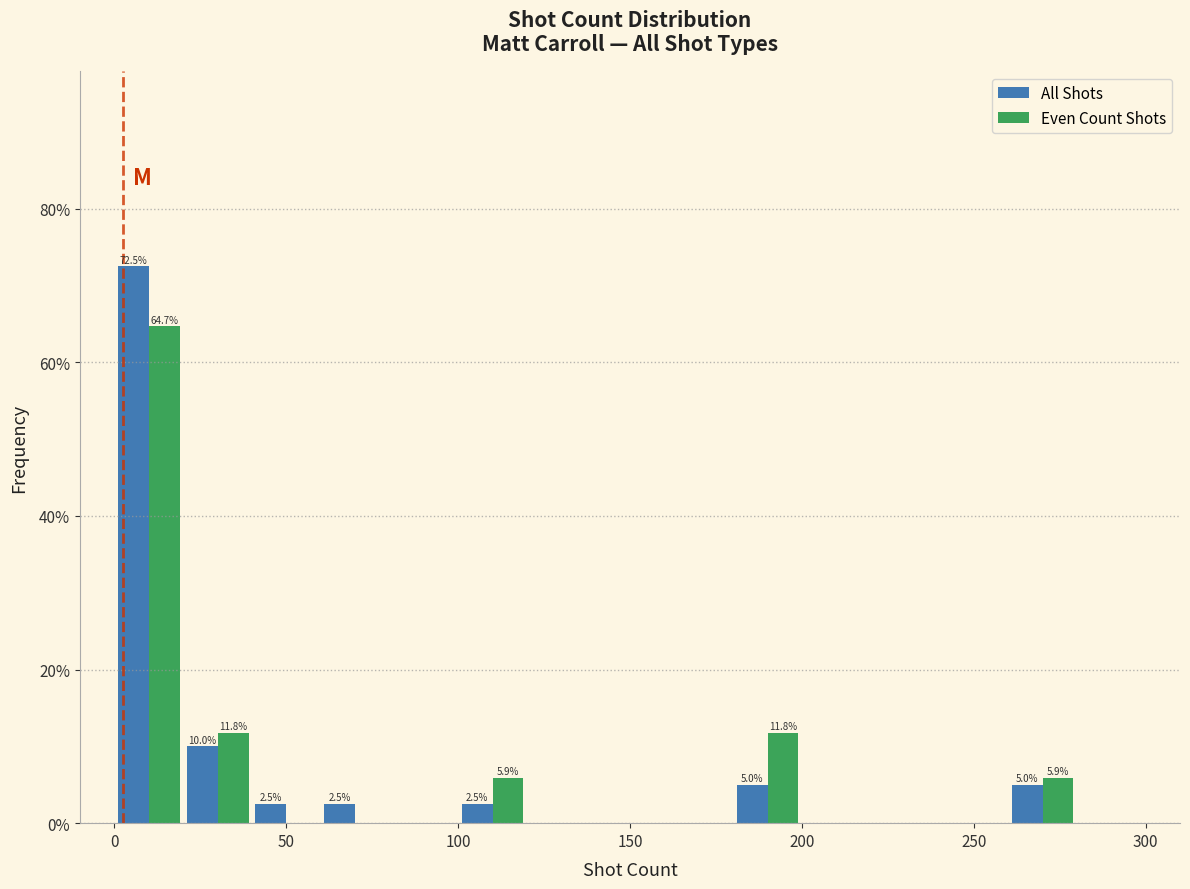

In the Even Count Shots series, which range on the x-axis has the tallest bar?

0 to 20